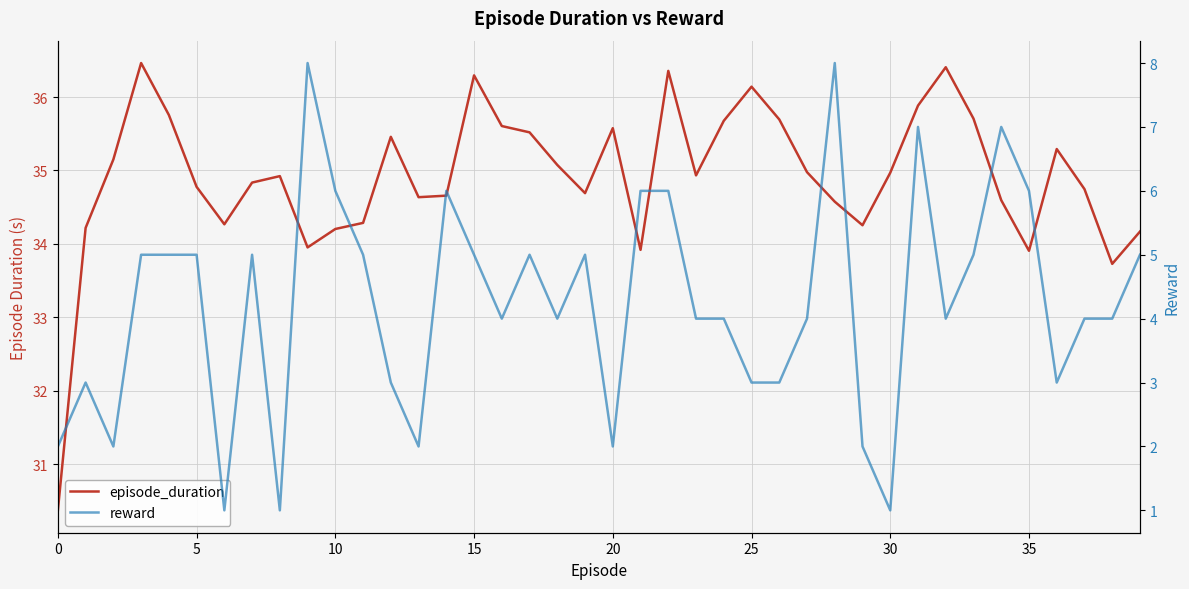

What is the difference between the highest and lowest values at 38?

29.7